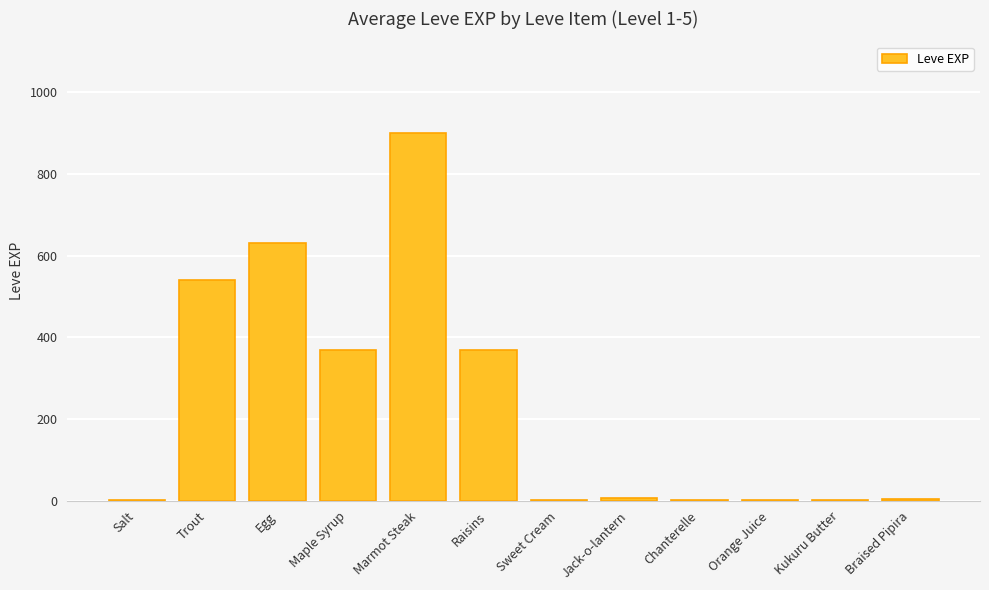

The chart shows a value of 370 at Maple Syrup. True or false?

True